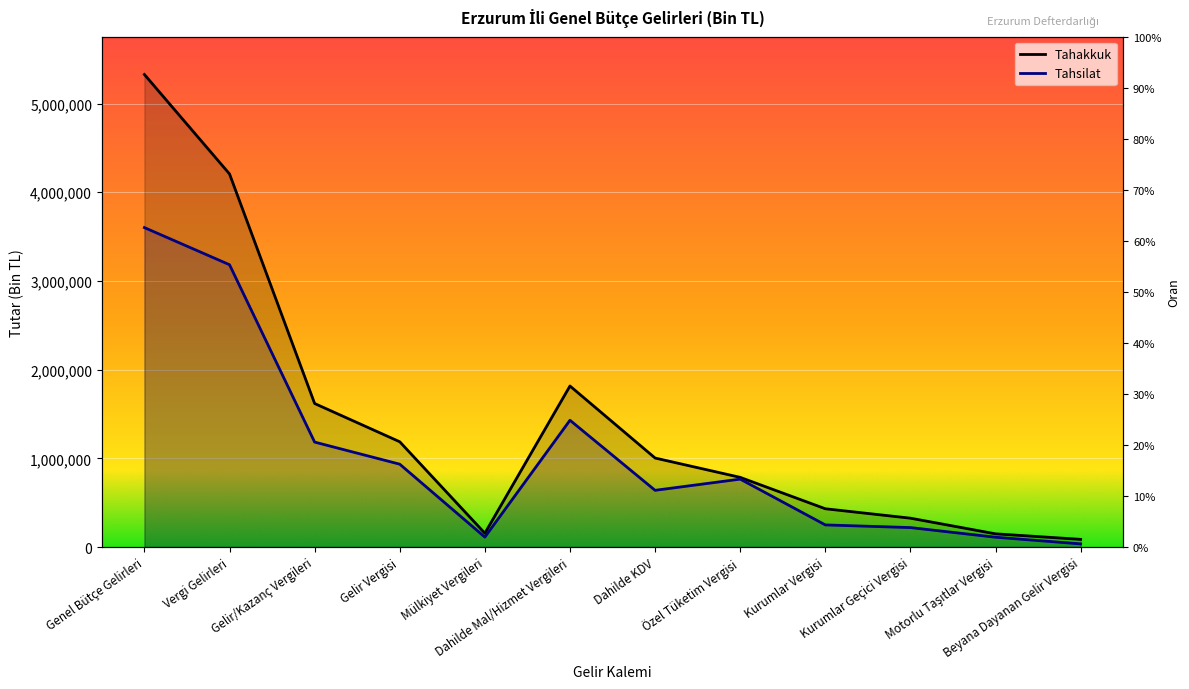

What is the value of the Tahakkuk point at the 11th from the left?

148499